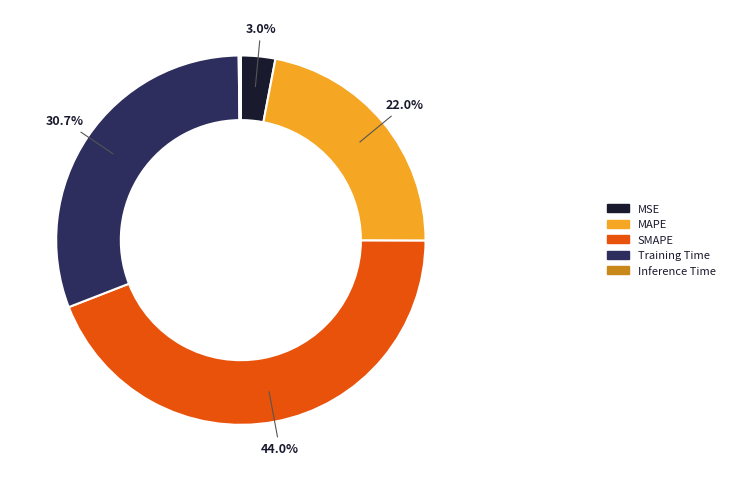

Does any single category account for the majority?

No